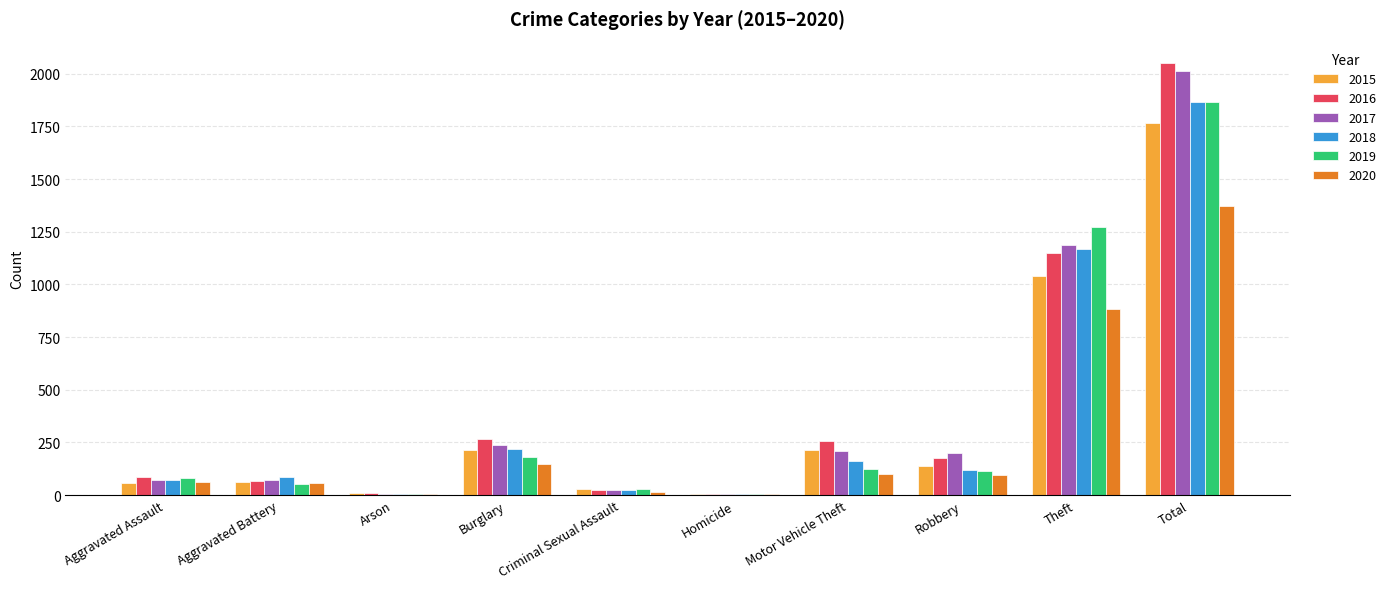

Which category has the highest value in the 2017 series?

Total